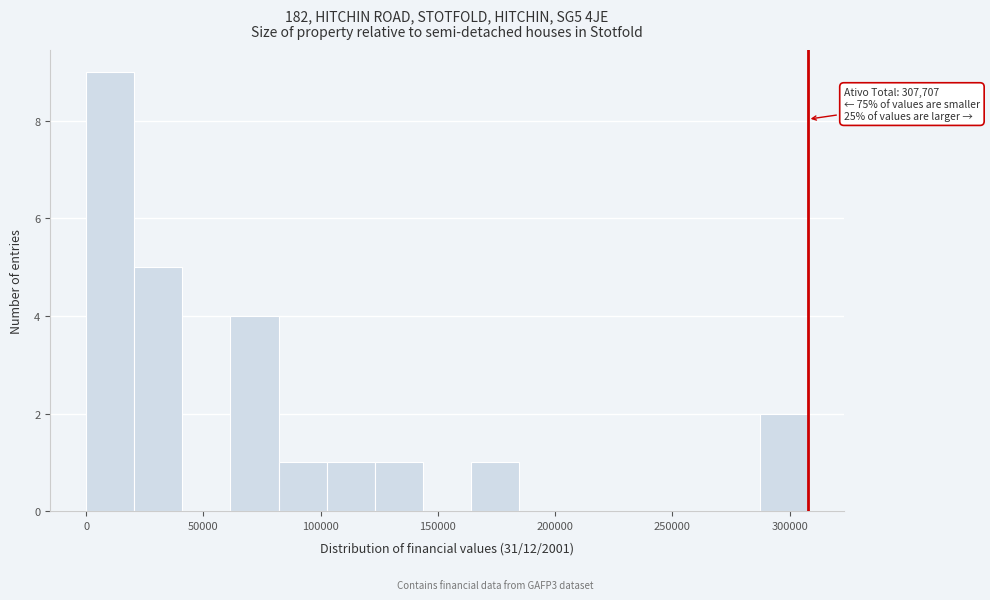

Over which range of the x-axis is the bar tallest?

0 to 20000